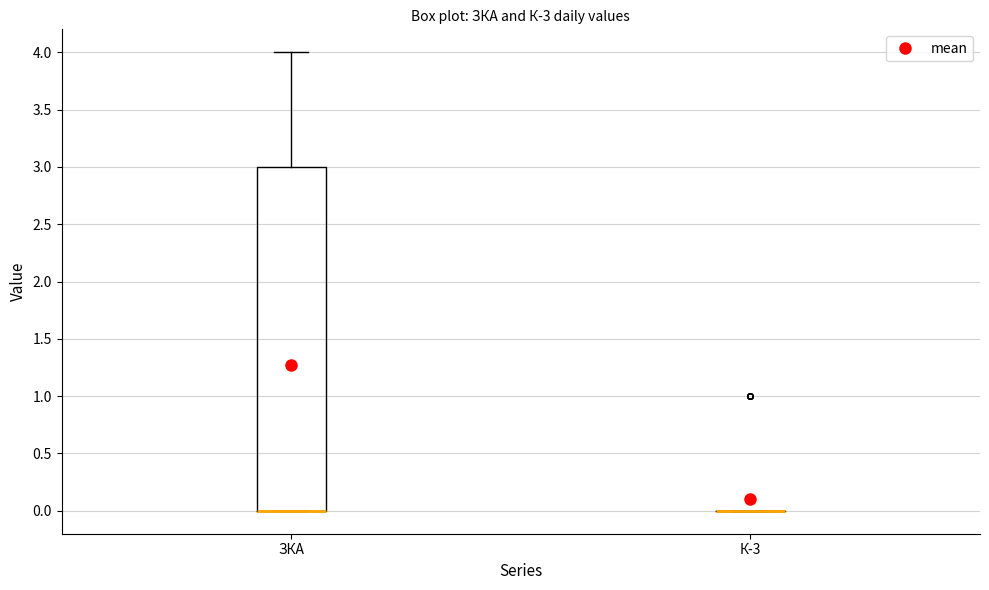

Reading left to right, read every box against the y-axis: the position of its median line, the range the box covers, and the ends of its whiskers. The values are not printed on the chart, so give them approximately, as read against the axis.

ЗКА: median 0 (drawn on the box's lower edge), box 0 to 3, whiskers 0 to 4
К-3: box collapsed to a line at 0, whiskers 0 to 0